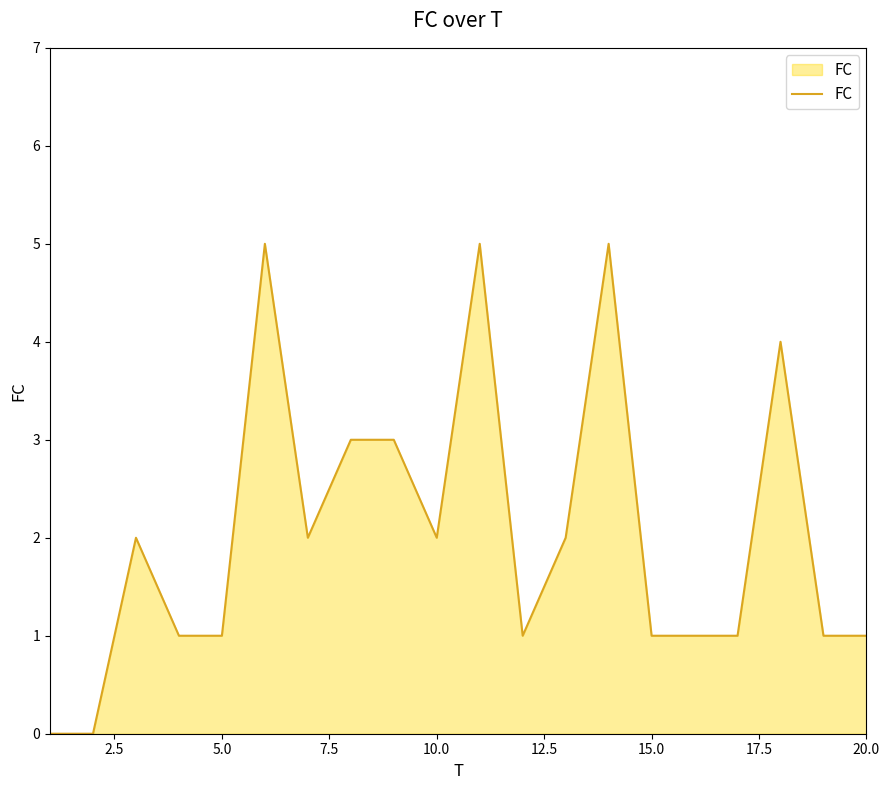

What is the sum of all values?

41